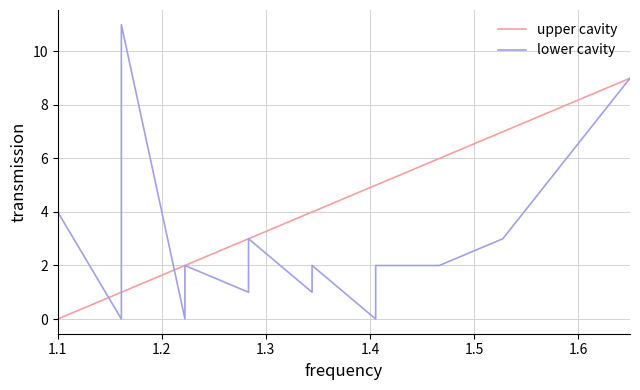

Which label corresponds to the smallest value in the chart?

1.1